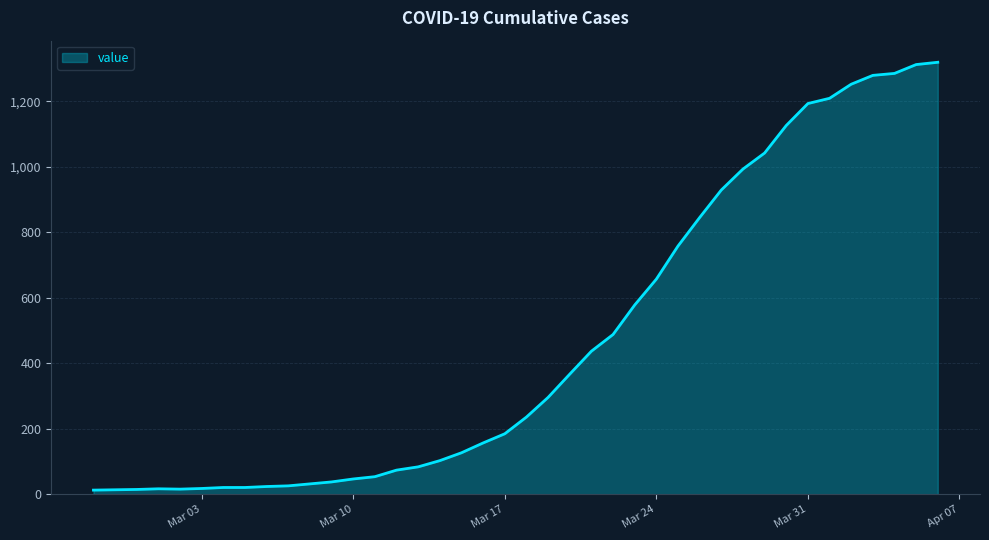

What is the maximum value shown in the chart?

1319